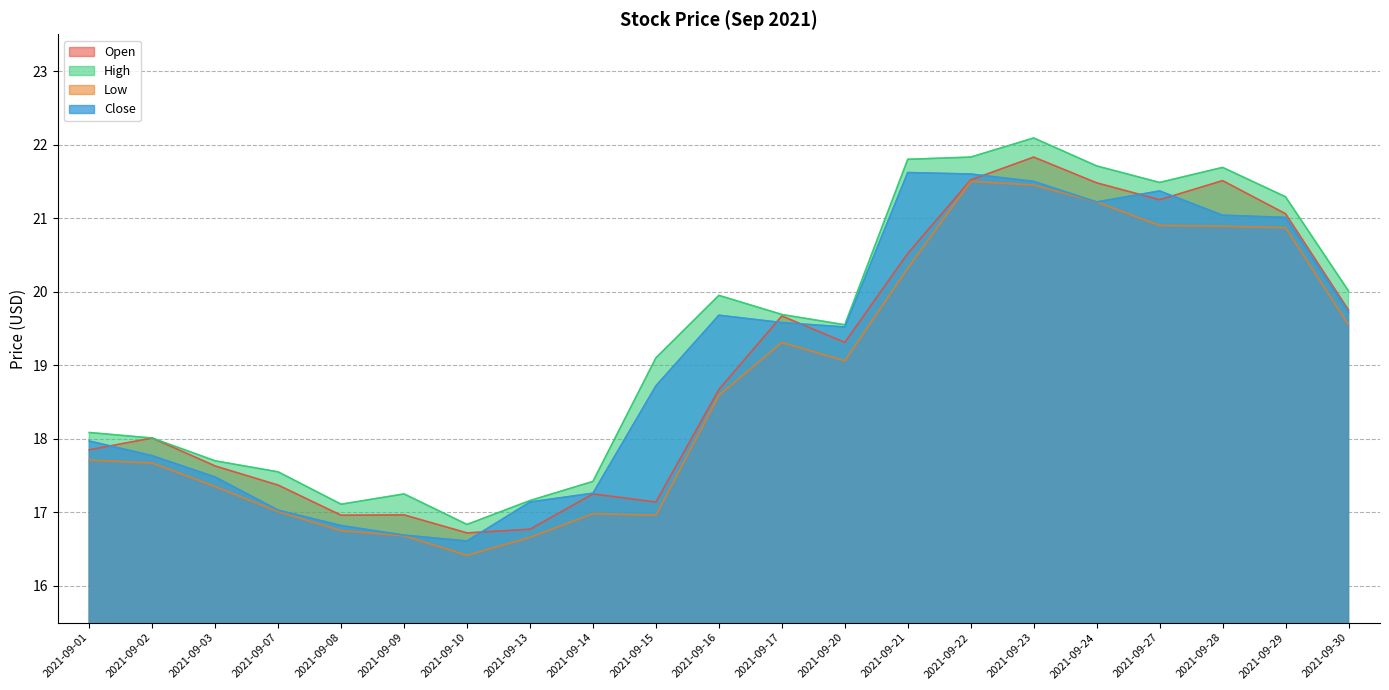

Is the value of Low at 2021-09-27 greater than the value of Close at 2021-09-16?

Yes